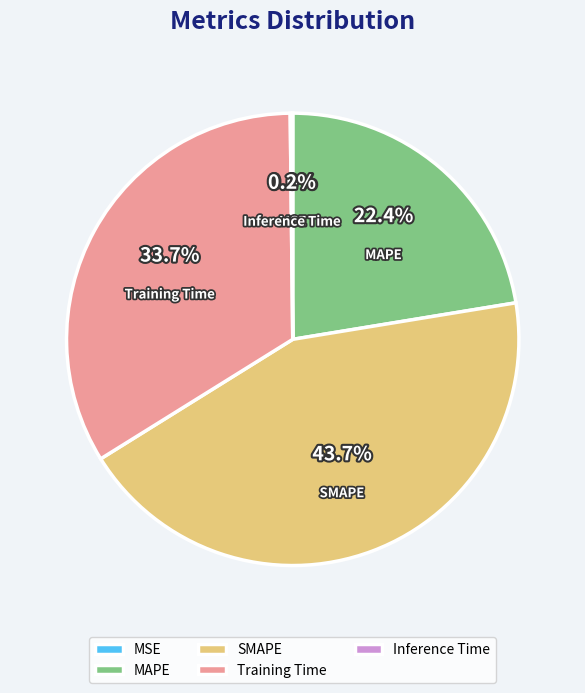

Which slice is the largest?

SMAPE